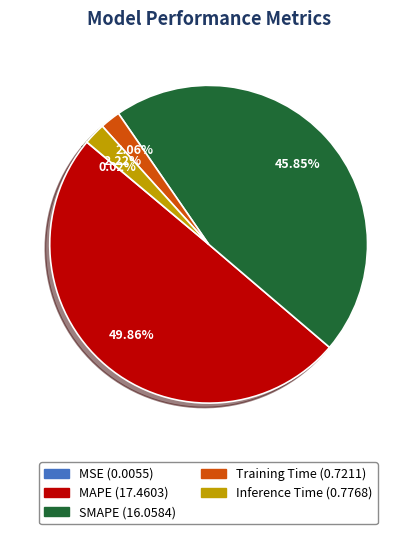

What percentage is the MAPE slice, to the nearest percent?

50%